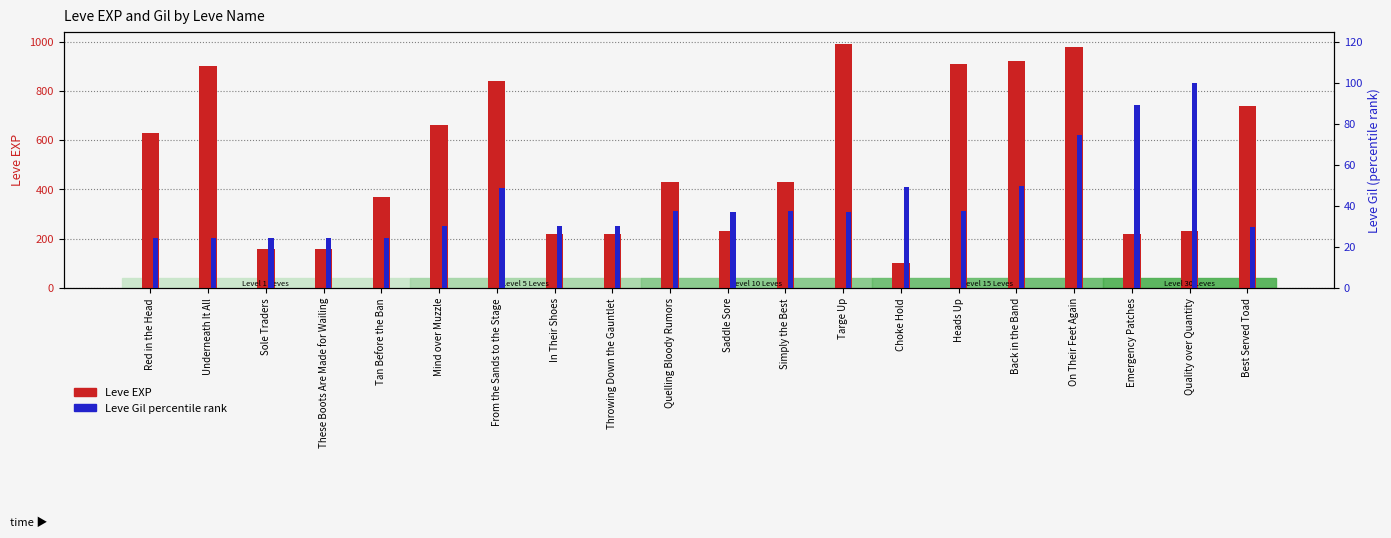

How many distinct data groups are displayed?

2